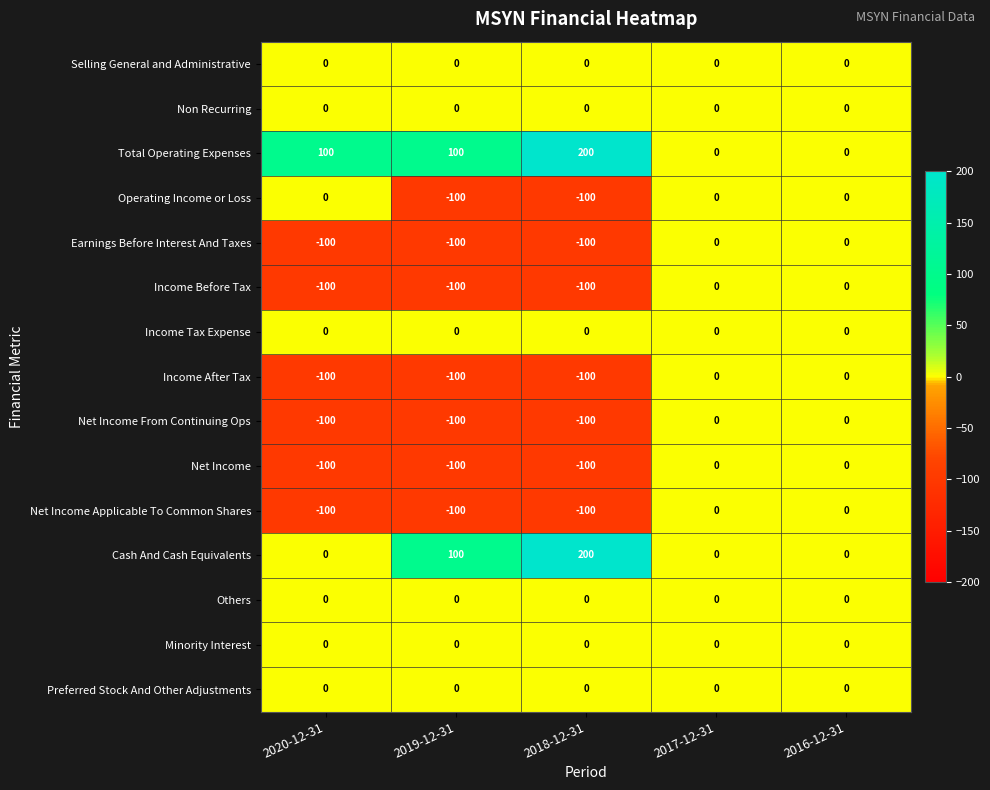

What is the spread (max minus min) of values at 2019-12-31?

200